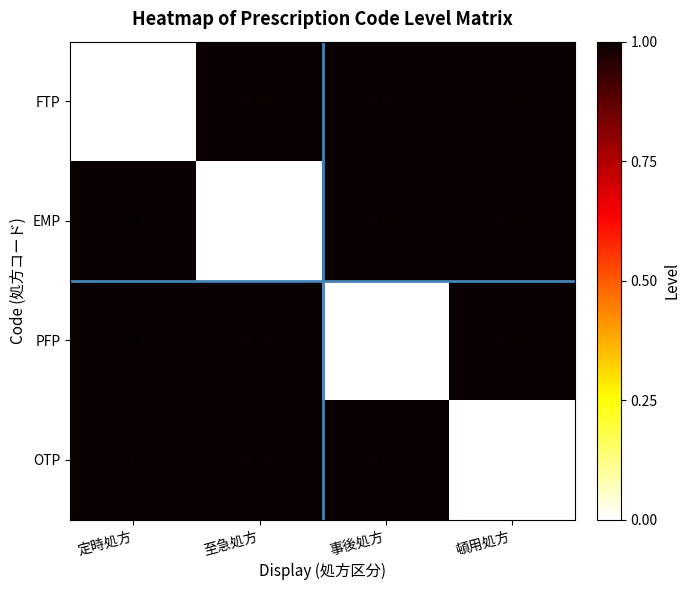

What is the total value across all series at 事後処方?

3